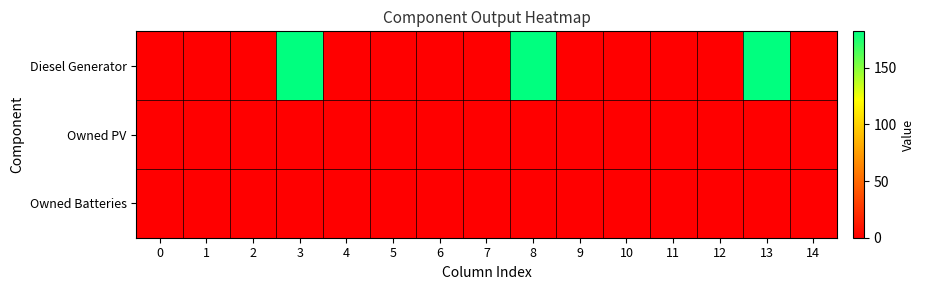

What is the greatest value displayed?

182